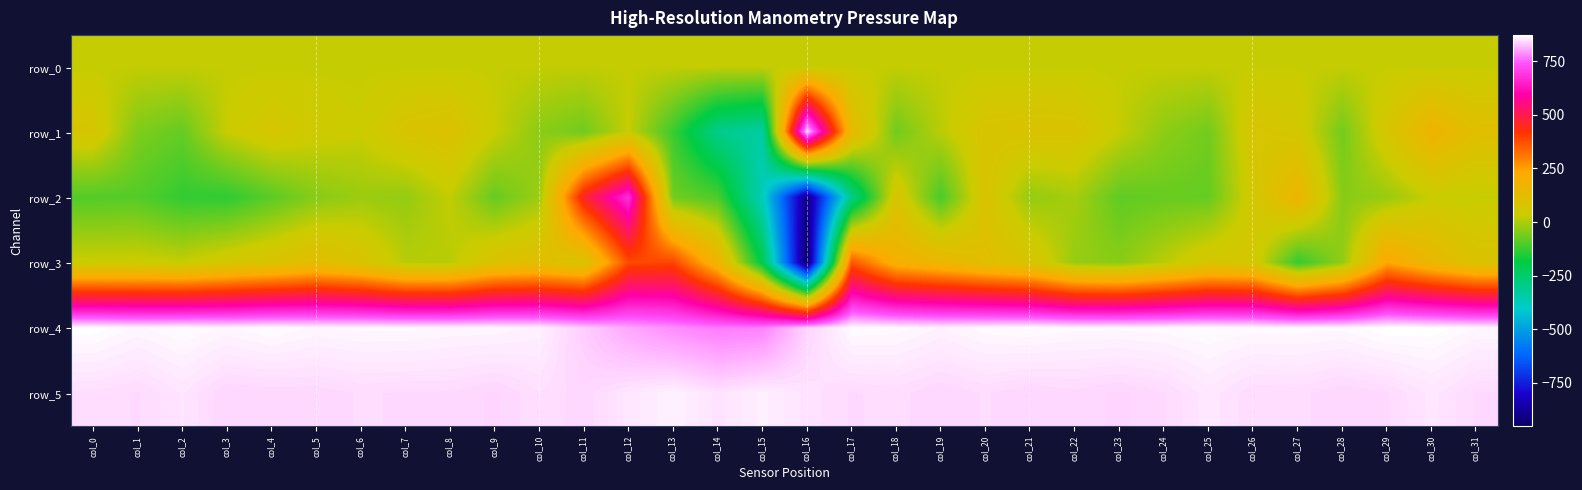

Which category has the lowest value in the row_4 series?

col_14